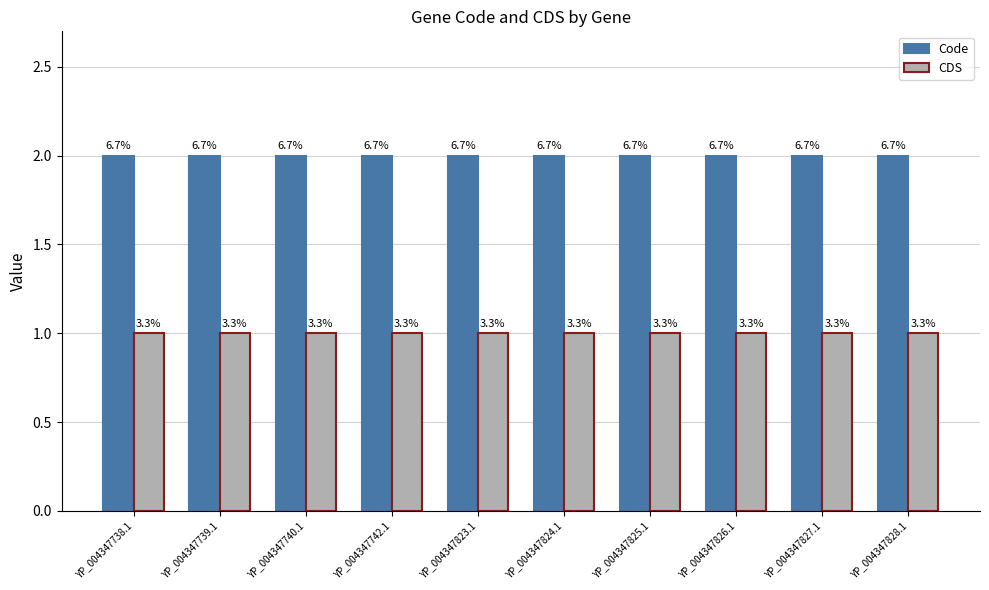

What is the average value of the CDS series?

1